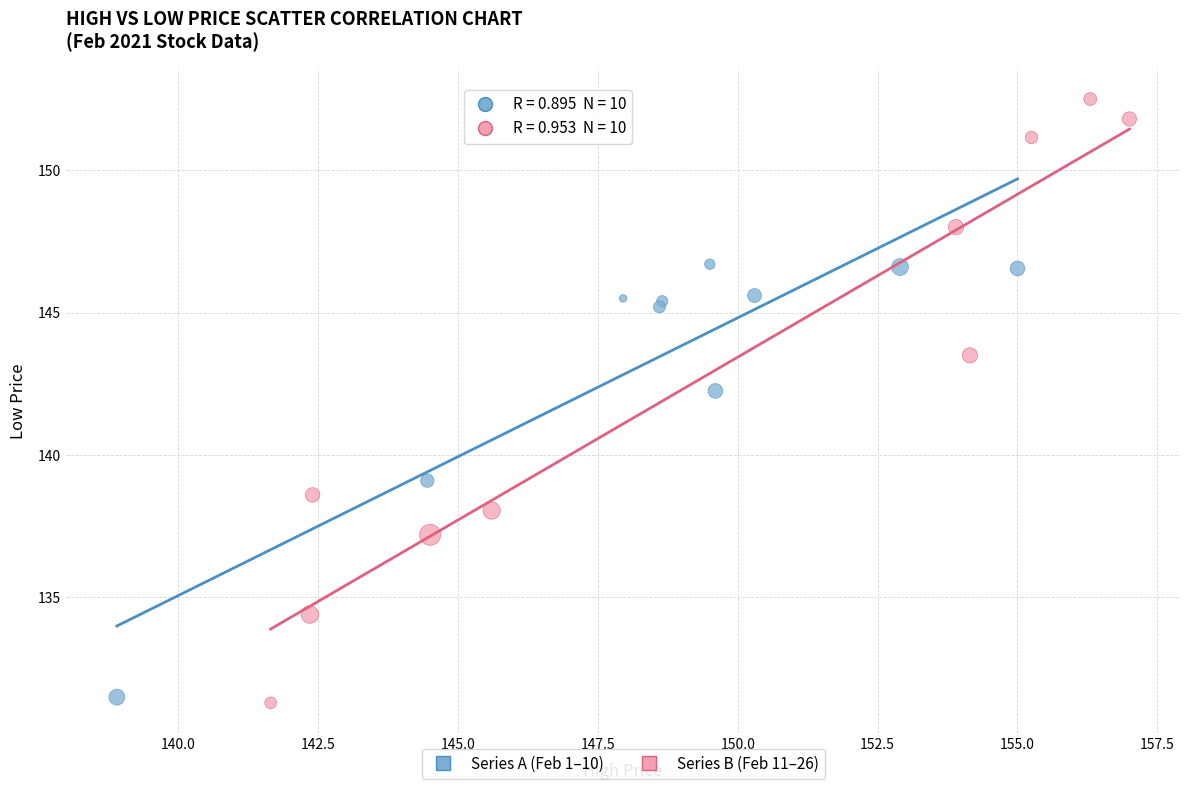

Which series has the largest Y range (max minus min)?

Series B (Feb 11–26)